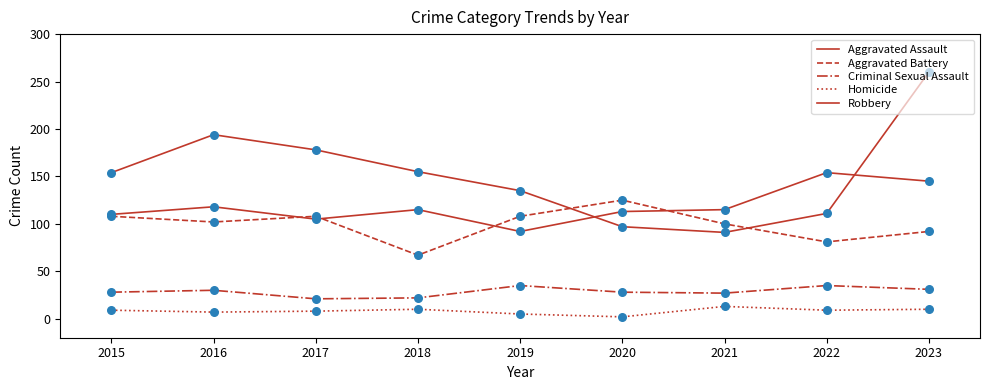

Which series has the largest total across all categories?

Robbery